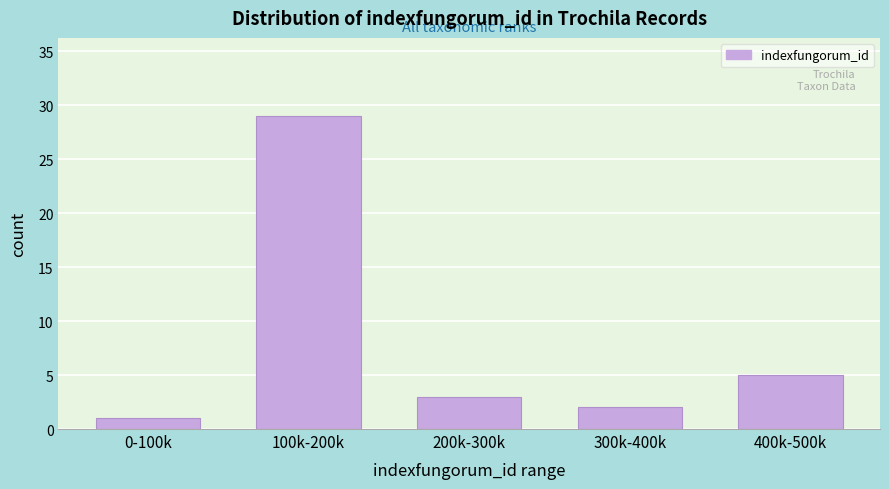

Reading left to right, extract all data points from this chart.

0-100k=1	100k-200k=29	200k-300k=3	300k-400k=2	400k-500k=5